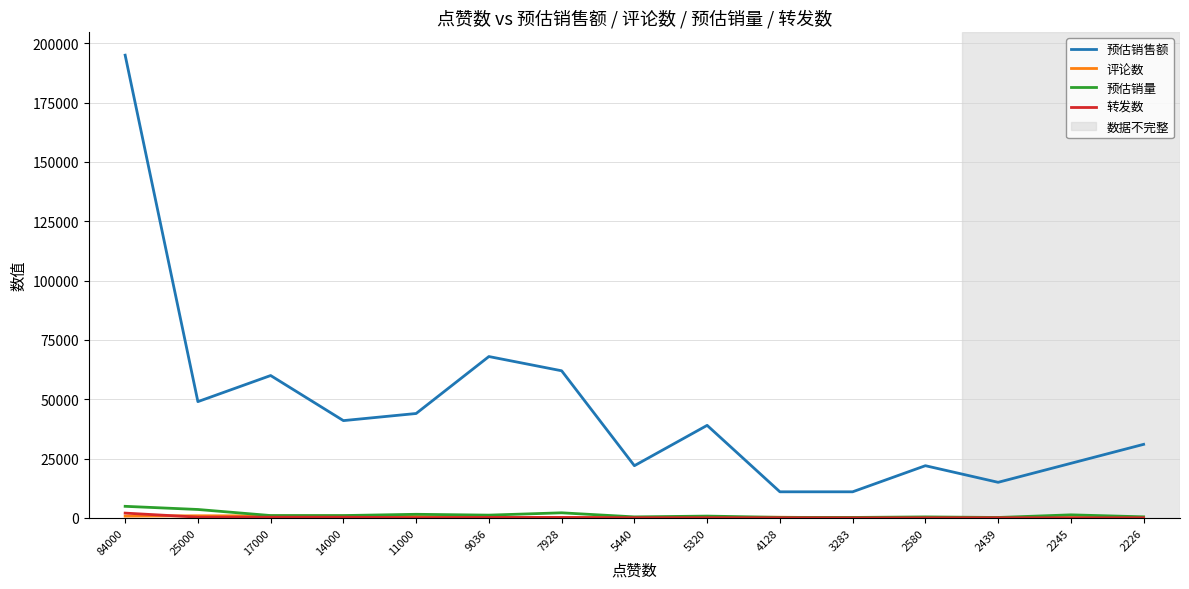

True or false: 预估销售额 and 预估销量 intersect in this chart.

False